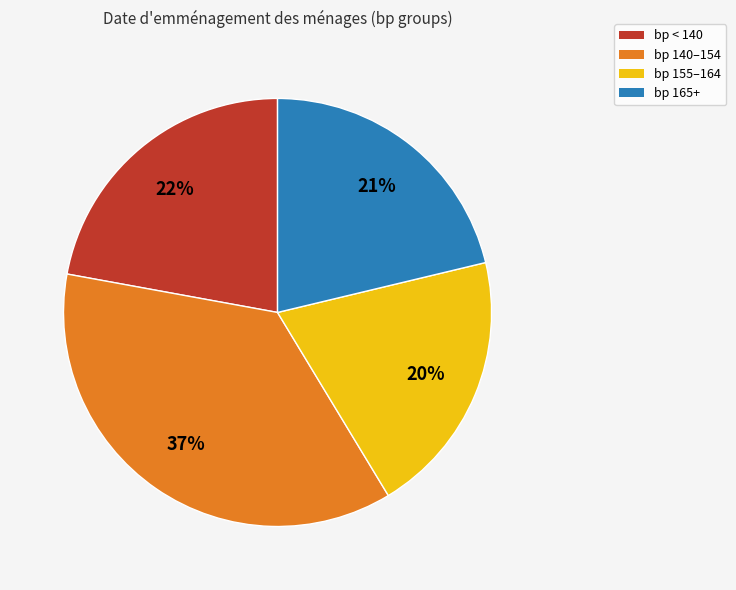

Does any single category account for the majority?

No